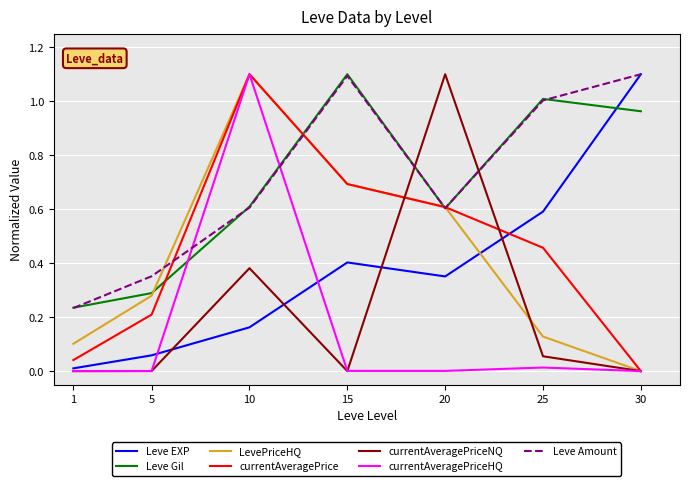

Where do Leve EXP and Leve Gil first cross each other?

25 and 30